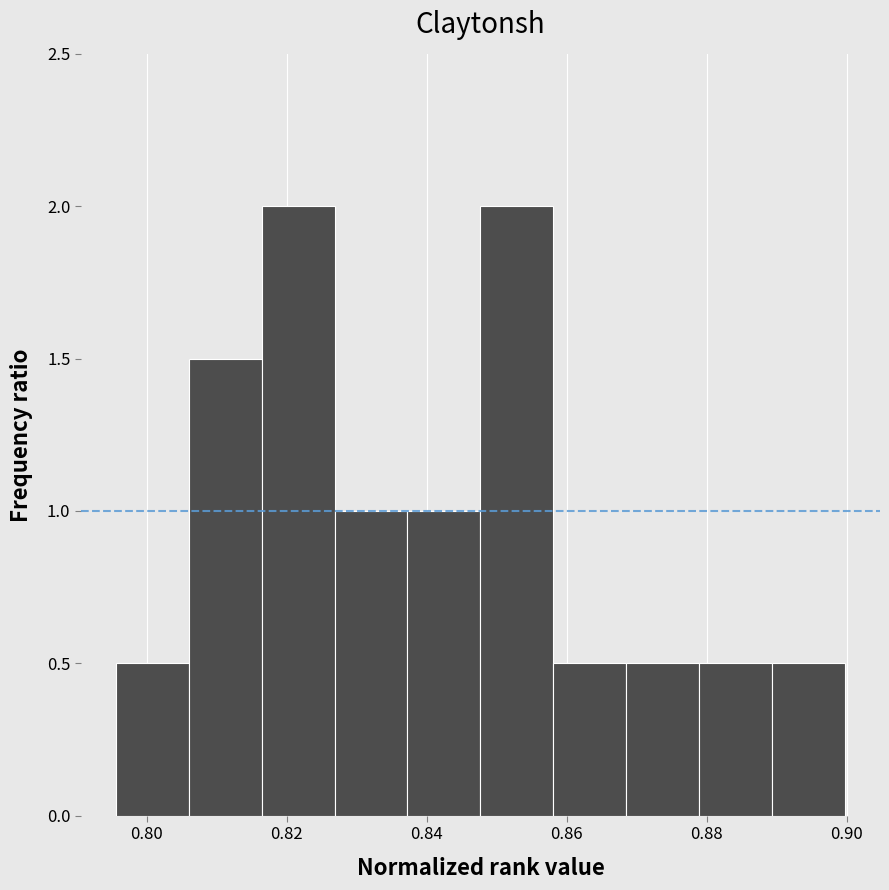

Reading left to right, transcribe this chart: for each bar, give the range it covers on the x-axis and its height. Neither the bar edges nor the heights are printed on the chart, so give them approximately, as read against the axes.

0.796 to 0.806: 0.5
0.806 to 0.816: 1.5
0.816 to 0.826: 2.0
0.826 to 0.838: 1.0
0.838 to 0.848: 1.0
0.848 to 0.858: 2.0
0.858 to 0.868: 0.5
0.868 to 0.878: 0.5
0.878 to 0.890: 0.5
0.890 to 0.900: 0.5